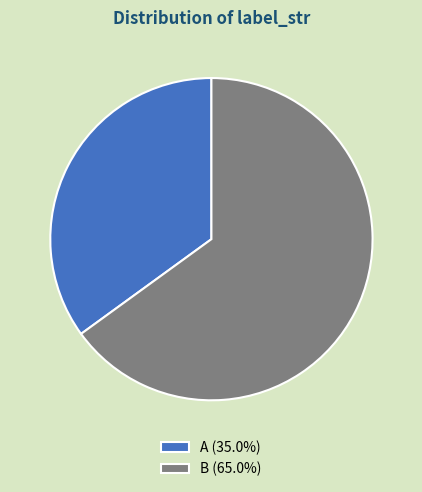

Does B (65.0%) account for over 50% of the chart?

Yes